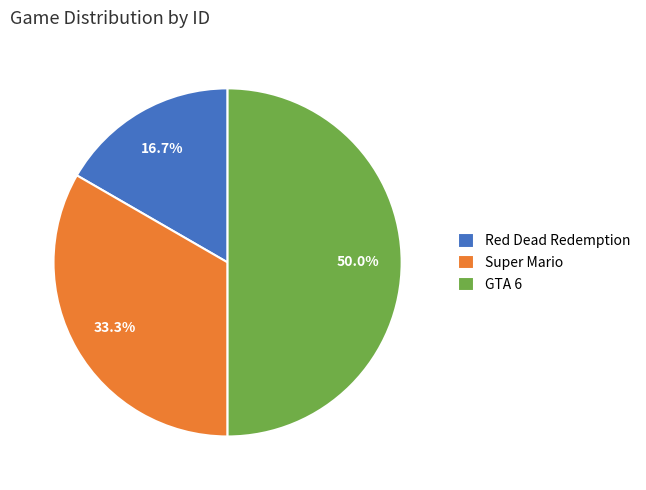

Which slice is the largest?

GTA 6